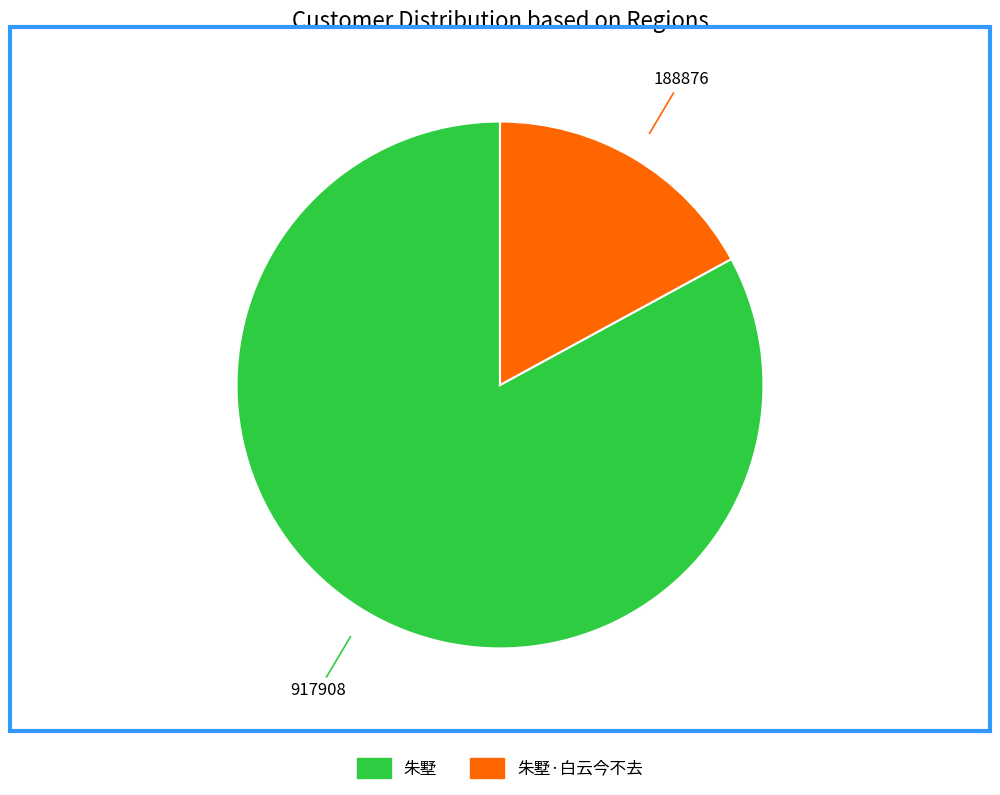

Is there a majority slice in this chart?

Yes